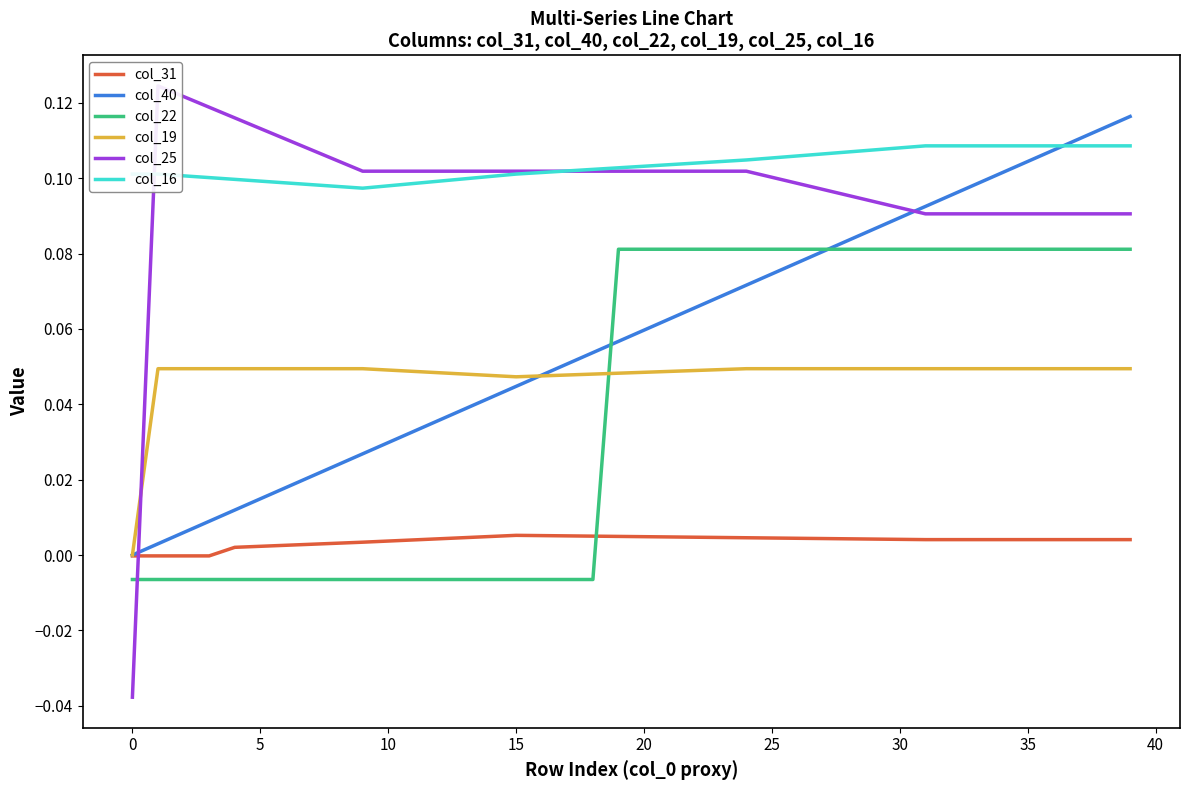

How many intersections are there between col_19 and col_25?

1